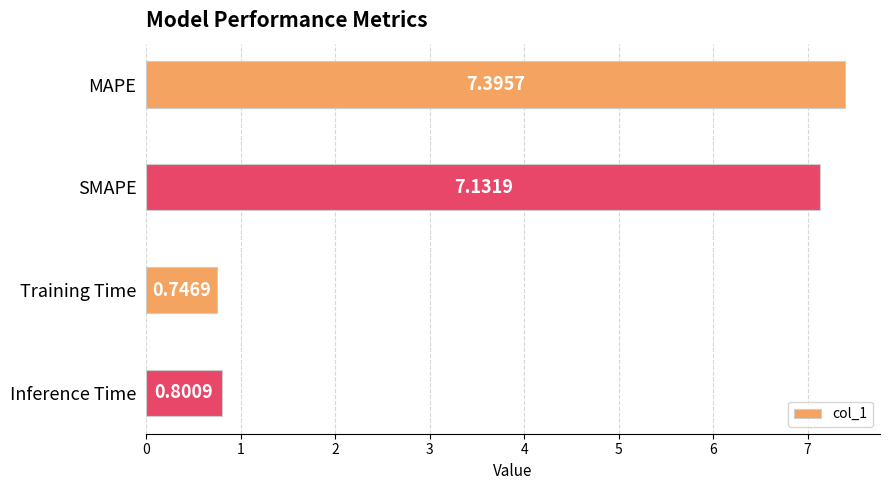

What is the label of the 3rd bar from the top?

Training Time